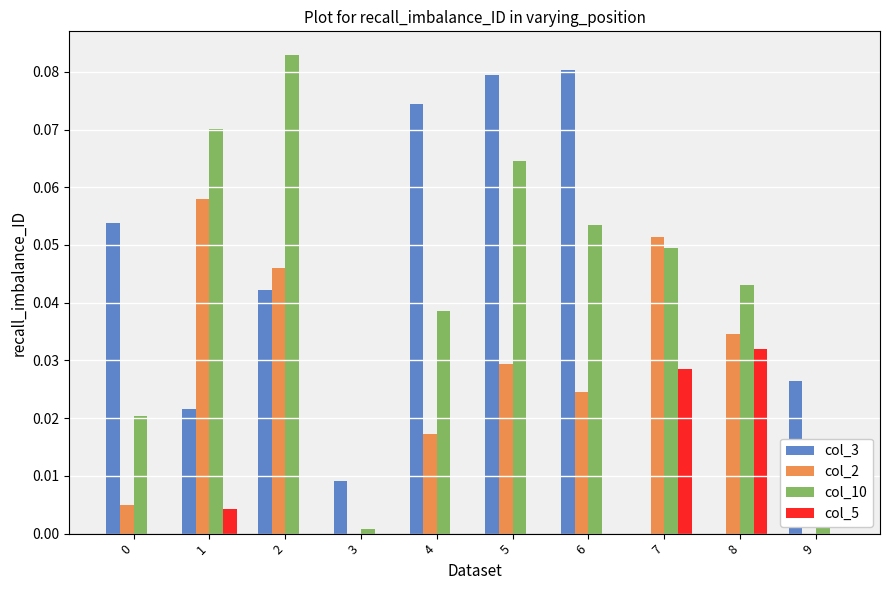

Which series changed the most between 4 and 5?

col_10